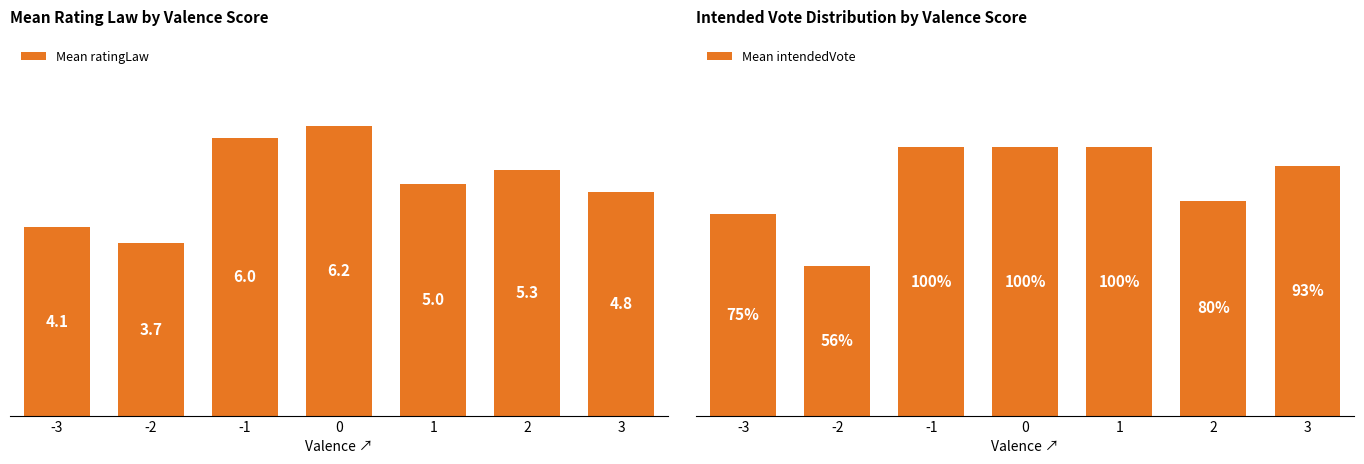

How many values in the Mean ratingLaw series are below 5?

3